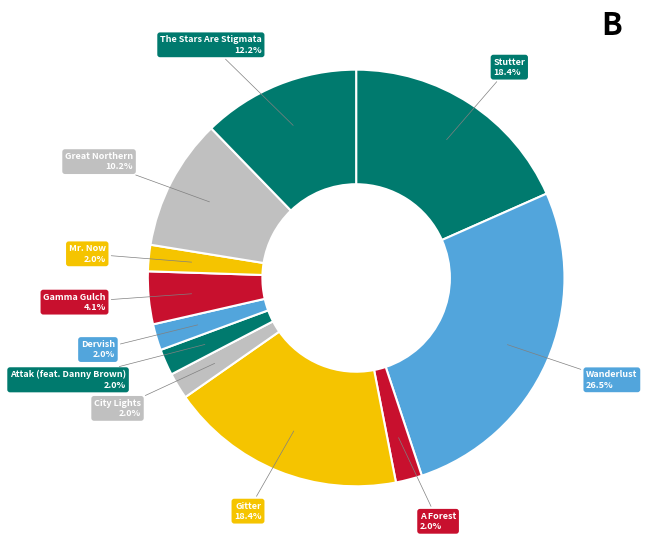

How many slices are in this pie chart?

11